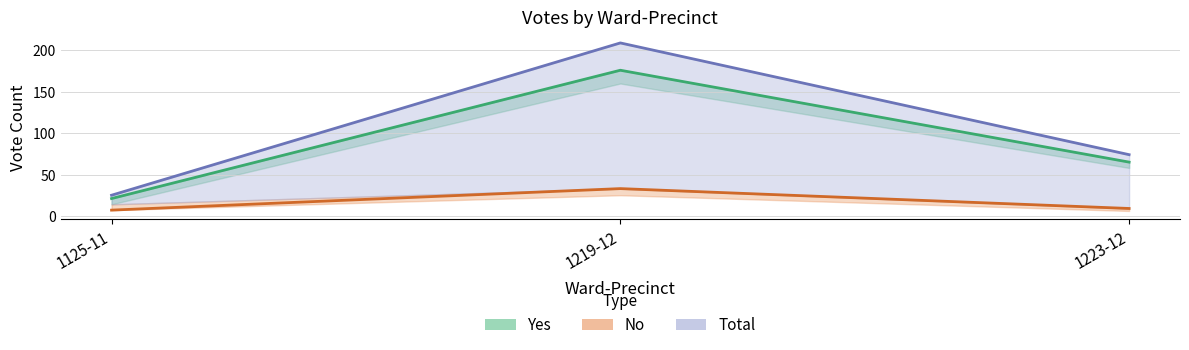

Reading right to left, list all the values displayed in this chart.

Yes: 1223-12=65	1219-12=176	1125-11=21
No: 1223-12=9	1219-12=33	1125-11=7
Total: 1223-12=74	1219-12=209	1125-11=25